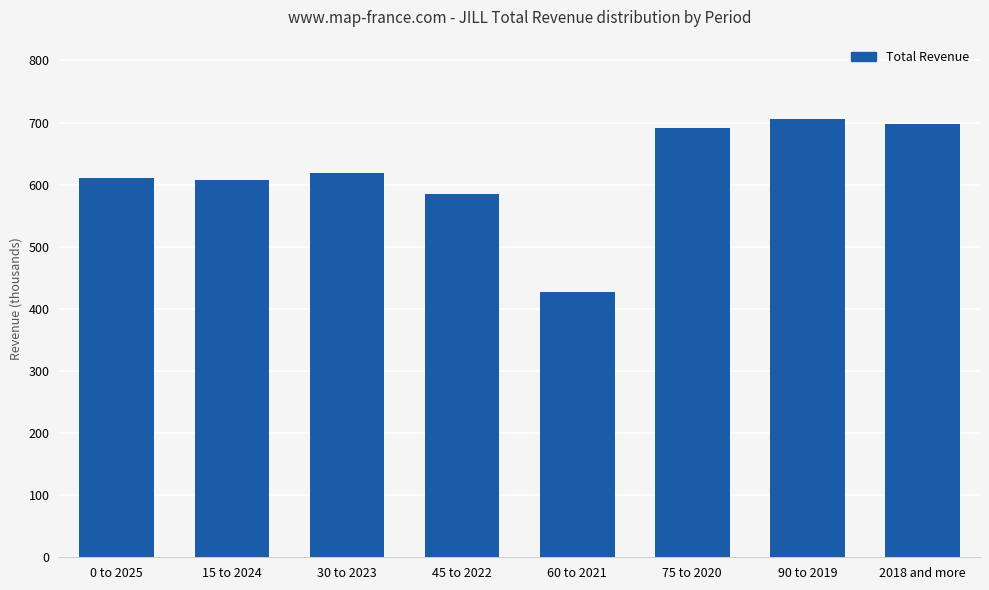

How many data points does each series have?

8